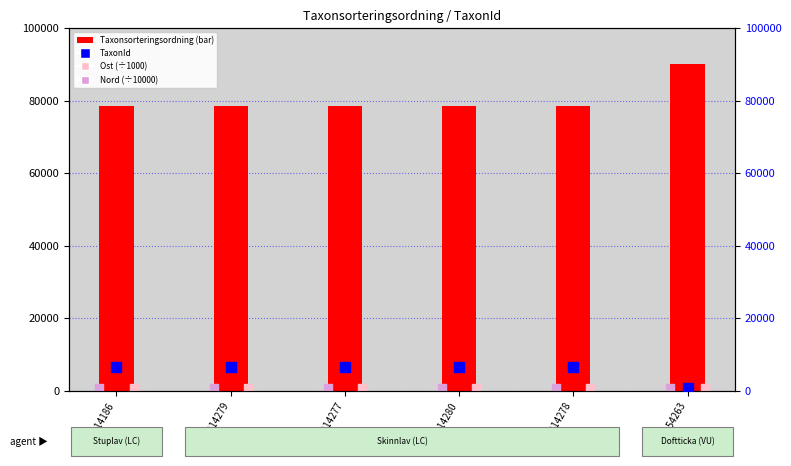

What are all the series names shown in the legend?

Taxonsorteringsordning, Ost (÷1000), Nord (÷10000), TaxonId